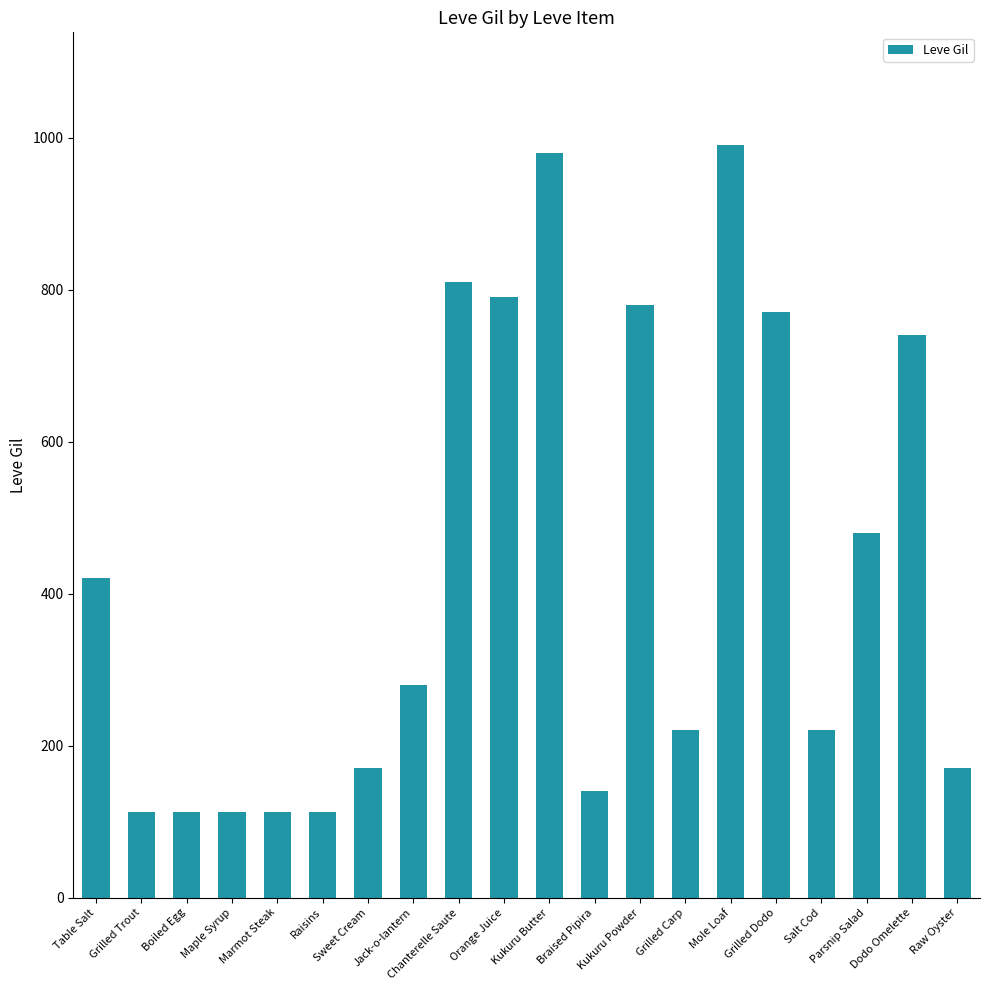

What is the sum of all values?

8521